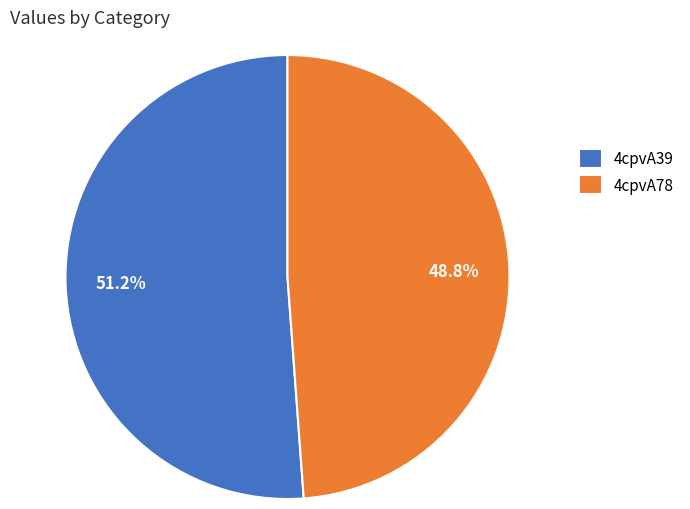

How many slices are in this pie chart?

2